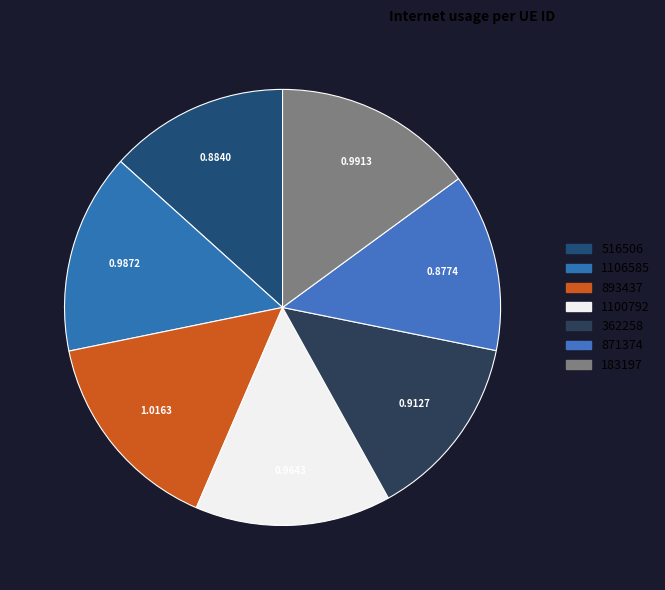

Rank the categories by value from lowest to highest.

871374, 516506, 362258, 1100792, 1106585, 183197, 893437